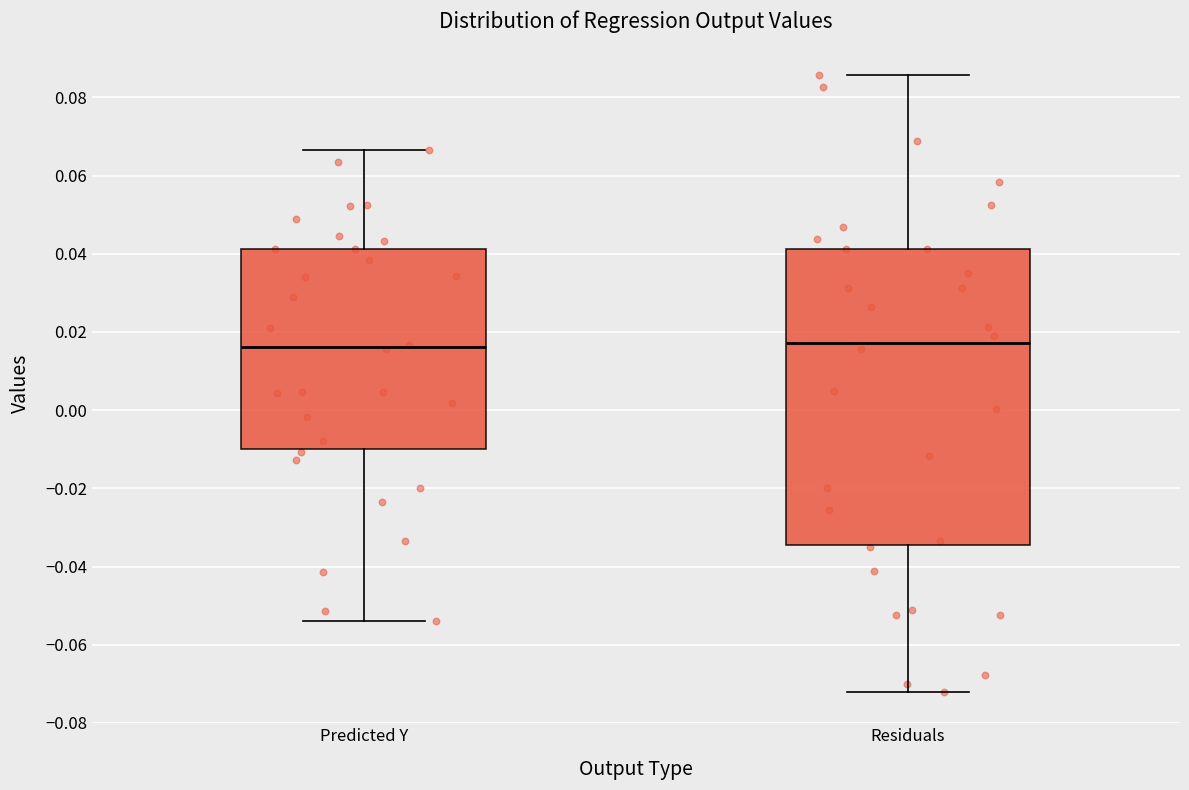

Reading left to right, transcribe this box plot: for each box, give where its median line is, the range the box spans, and where its two whiskers end, as read against the y-axis. The values are not printed on the chart, so give them approximately, as read against the axis.

Predicted Y: median 0.016, box -0.010 to 0.042, whiskers -0.054 to 0.066
Residuals: median 0.018, box -0.034 to 0.042, whiskers -0.072 to 0.086